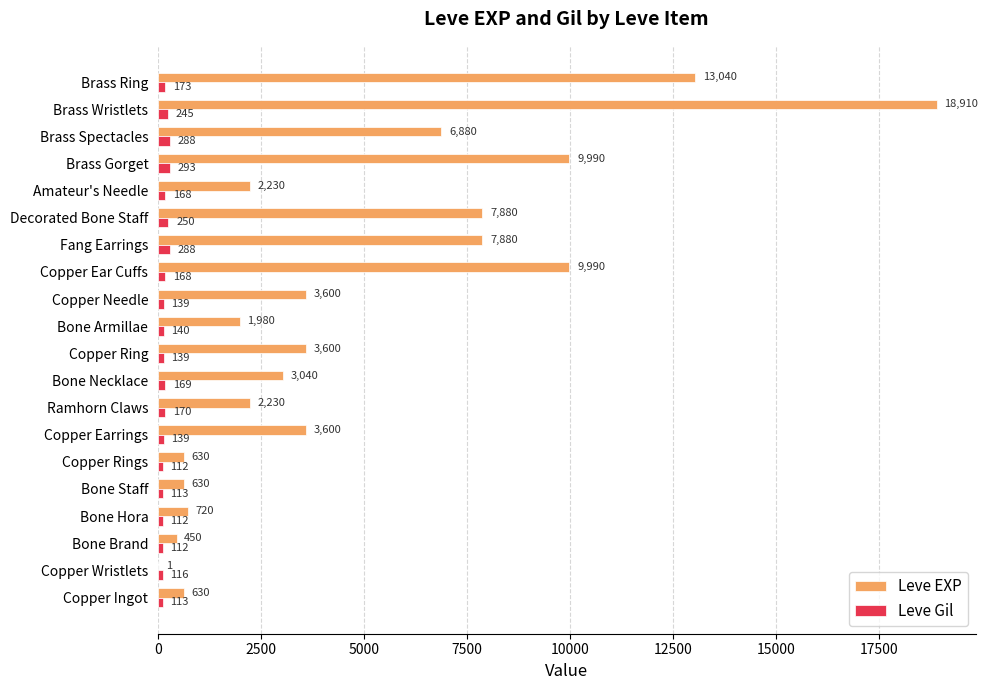

Which series has the largest range (max minus min)?

Leve EXP